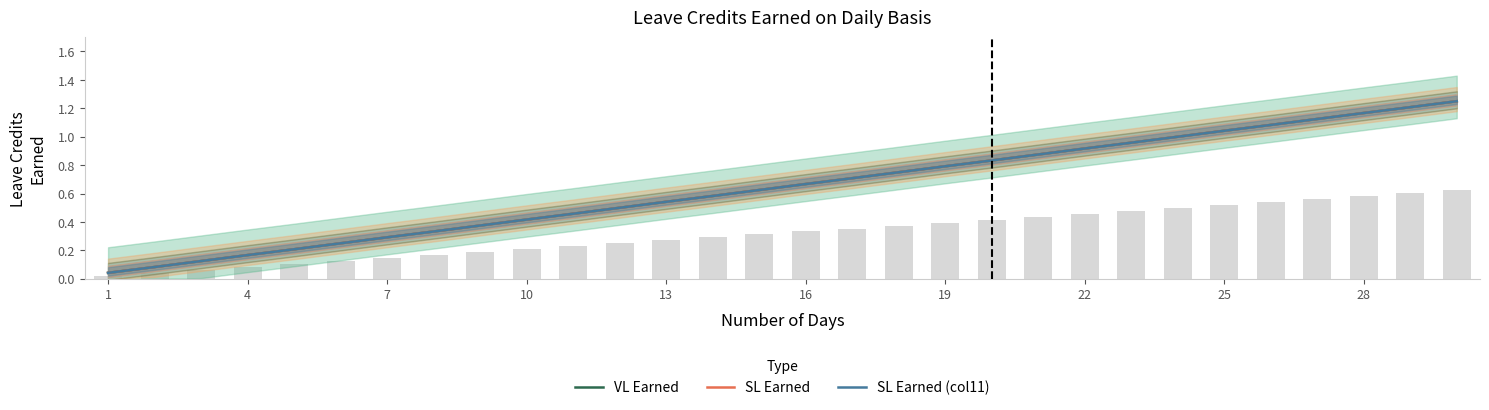

What are all the series names shown in the legend?

VL Earned, SL Earned, SL Earned (col11)